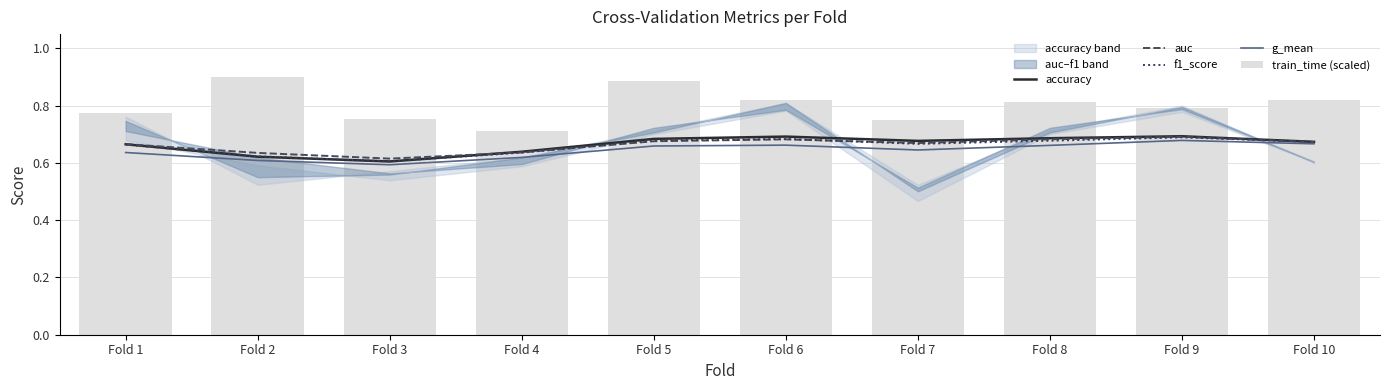

Rank the series by their maximum value, from highest to lowest.

train_time (scaled), accuracy, auc, f1_score, g_mean